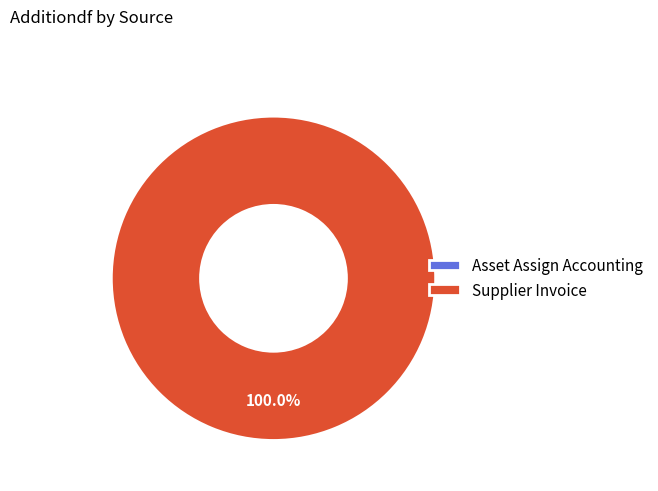

Count the number of slices in the pie.

2